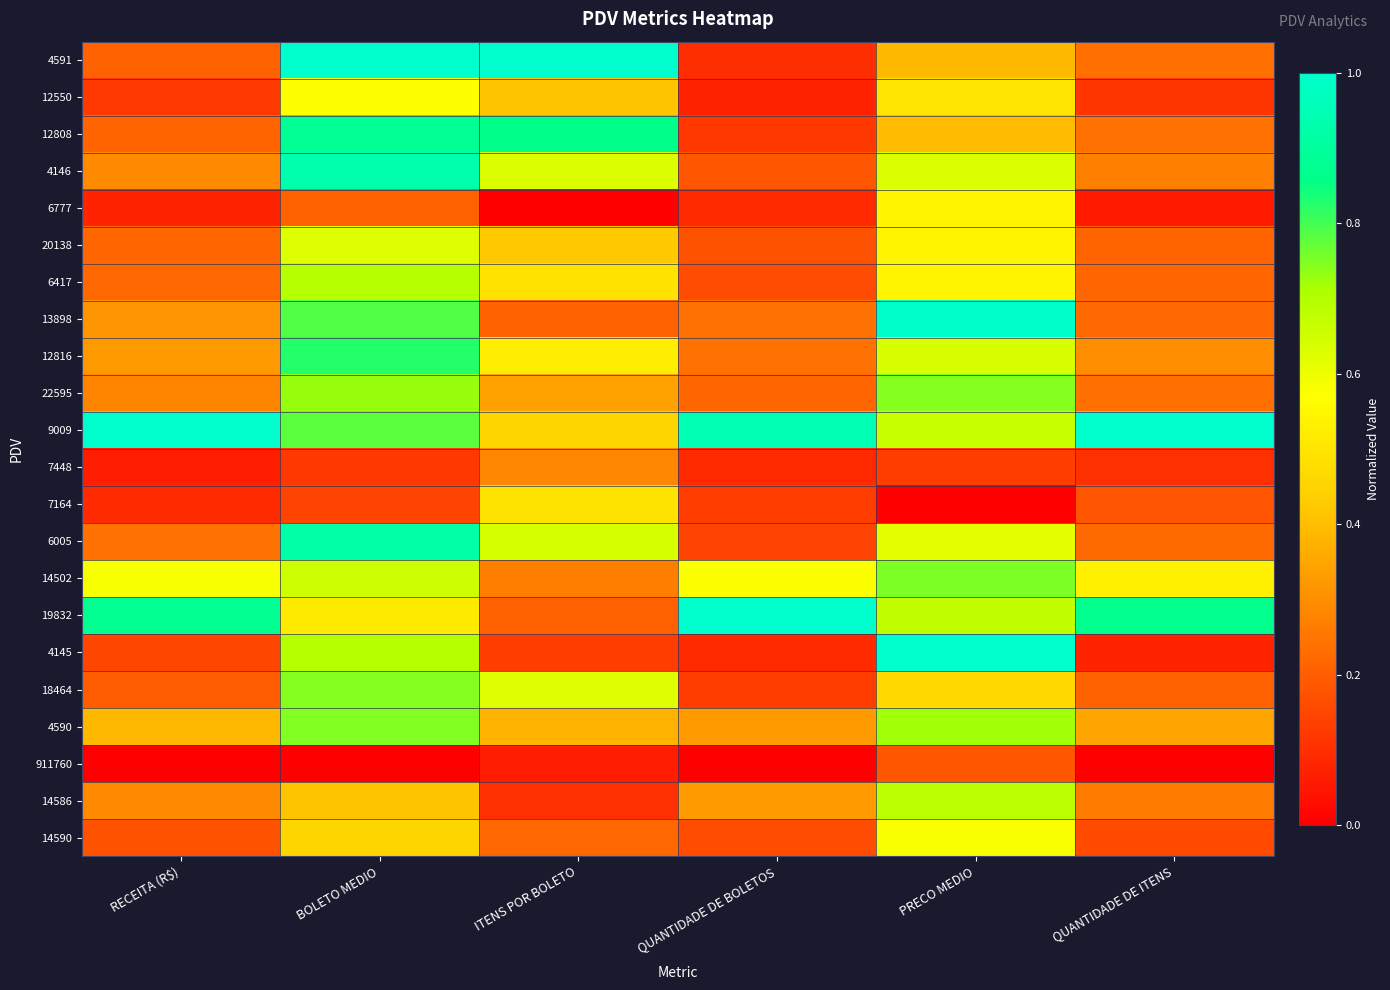

Reading left to right, transcribe all the data shown in this chart.

4591: RECEITA (R$)=0.2	BOLETO MEDIO=1.0	ITENS POR BOLETO=1.0	QUANTIDADE DE BOLETOS=0.1	PRECO MEDIO=0.4	QUANTIDADE DE ITENS=0.2
12550: RECEITA (R$)=0.1	BOLETO MEDIO=0.6	ITENS POR BOLETO=0.4	QUANTIDADE DE BOLETOS=0.1	PRECO MEDIO=0.5	QUANTIDADE DE ITENS=0.1
12808: RECEITA (R$)=0.2	BOLETO MEDIO=0.9	ITENS POR BOLETO=0.9	QUANTIDADE DE BOLETOS=0.1	PRECO MEDIO=0.4	QUANTIDADE DE ITENS=0.2
4146: RECEITA (R$)=0.3	BOLETO MEDIO=0.9	ITENS POR BOLETO=0.6	QUANTIDADE DE BOLETOS=0.2	PRECO MEDIO=0.6	QUANTIDADE DE ITENS=0.3
6777: RECEITA (R$)=0.1	BOLETO MEDIO=0.2	ITENS POR BOLETO=0.0	QUANTIDADE DE BOLETOS=0.1	PRECO MEDIO=0.5	QUANTIDADE DE ITENS=0.1
20138: RECEITA (R$)=0.2	BOLETO MEDIO=0.6	ITENS POR BOLETO=0.4	QUANTIDADE DE BOLETOS=0.2	PRECO MEDIO=0.5	QUANTIDADE DE ITENS=0.2
6417: RECEITA (R$)=0.2	BOLETO MEDIO=0.7	ITENS POR BOLETO=0.5	QUANTIDADE DE BOLETOS=0.2	PRECO MEDIO=0.5	QUANTIDADE DE ITENS=0.2
13898: RECEITA (R$)=0.3	BOLETO MEDIO=0.8	ITENS POR BOLETO=0.2	QUANTIDADE DE BOLETOS=0.2	PRECO MEDIO=1.0	QUANTIDADE DE ITENS=0.2
12816: RECEITA (R$)=0.3	BOLETO MEDIO=0.8	ITENS POR BOLETO=0.5	QUANTIDADE DE BOLETOS=0.2	PRECO MEDIO=0.6	QUANTIDADE DE ITENS=0.3
22595: RECEITA (R$)=0.3	BOLETO MEDIO=0.7	ITENS POR BOLETO=0.3	QUANTIDADE DE BOLETOS=0.2	PRECO MEDIO=0.7	QUANTIDADE DE ITENS=0.2
9009: RECEITA (R$)=1.0	BOLETO MEDIO=0.8	ITENS POR BOLETO=0.5	QUANTIDADE DE BOLETOS=0.9	PRECO MEDIO=0.7	QUANTIDADE DE ITENS=1.0
7448: RECEITA (R$)=0.1	BOLETO MEDIO=0.1	ITENS POR BOLETO=0.3	QUANTIDADE DE BOLETOS=0.1	PRECO MEDIO=0.1	QUANTIDADE DE ITENS=0.1
7164: RECEITA (R$)=0.1	BOLETO MEDIO=0.1	ITENS POR BOLETO=0.5	QUANTIDADE DE BOLETOS=0.1	PRECO MEDIO=0.0	QUANTIDADE DE ITENS=0.2
6005: RECEITA (R$)=0.2	BOLETO MEDIO=0.9	ITENS POR BOLETO=0.6	QUANTIDADE DE BOLETOS=0.1	PRECO MEDIO=0.6	QUANTIDADE DE ITENS=0.2
14502: RECEITA (R$)=0.6	BOLETO MEDIO=0.7	ITENS POR BOLETO=0.3	QUANTIDADE DE BOLETOS=0.6	PRECO MEDIO=0.8	QUANTIDADE DE ITENS=0.5
19832: RECEITA (R$)=0.9	BOLETO MEDIO=0.5	ITENS POR BOLETO=0.2	QUANTIDADE DE BOLETOS=1.0	PRECO MEDIO=0.7	QUANTIDADE DE ITENS=0.9
4145: RECEITA (R$)=0.2	BOLETO MEDIO=0.7	ITENS POR BOLETO=0.1	QUANTIDADE DE BOLETOS=0.1	PRECO MEDIO=1.0	QUANTIDADE DE ITENS=0.1
18464: RECEITA (R$)=0.2	BOLETO MEDIO=0.7	ITENS POR BOLETO=0.6	QUANTIDADE DE BOLETOS=0.1	PRECO MEDIO=0.5	QUANTIDADE DE ITENS=0.2
4590: RECEITA (R$)=0.4	BOLETO MEDIO=0.7	ITENS POR BOLETO=0.4	QUANTIDADE DE BOLETOS=0.3	PRECO MEDIO=0.7	QUANTIDADE DE ITENS=0.3
911760: RECEITA (R$)=0.0	BOLETO MEDIO=0.0	ITENS POR BOLETO=0.1	QUANTIDADE DE BOLETOS=0.0	PRECO MEDIO=0.2	QUANTIDADE DE ITENS=0.0
14586: RECEITA (R$)=0.3	BOLETO MEDIO=0.4	ITENS POR BOLETO=0.1	QUANTIDADE DE BOLETOS=0.3	PRECO MEDIO=0.7	QUANTIDADE DE ITENS=0.3
14590: RECEITA (R$)=0.2	BOLETO MEDIO=0.5	ITENS POR BOLETO=0.2	QUANTIDADE DE BOLETOS=0.2	PRECO MEDIO=0.6	QUANTIDADE DE ITENS=0.2